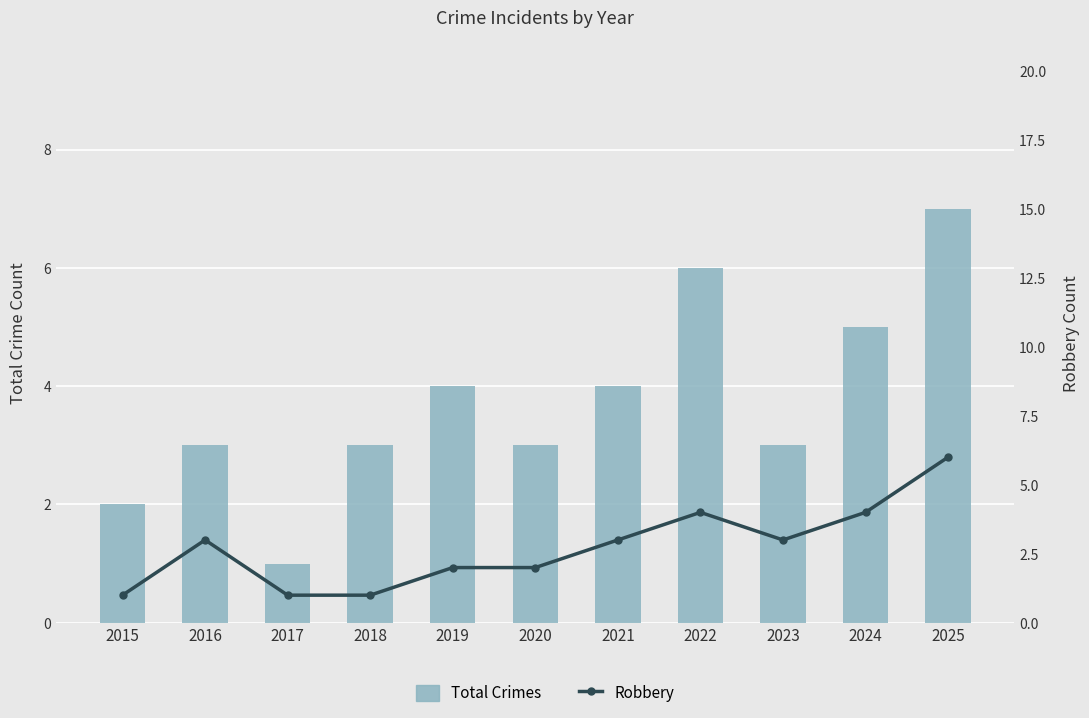

Is it true that Robbery equals 3 at 2016?

True